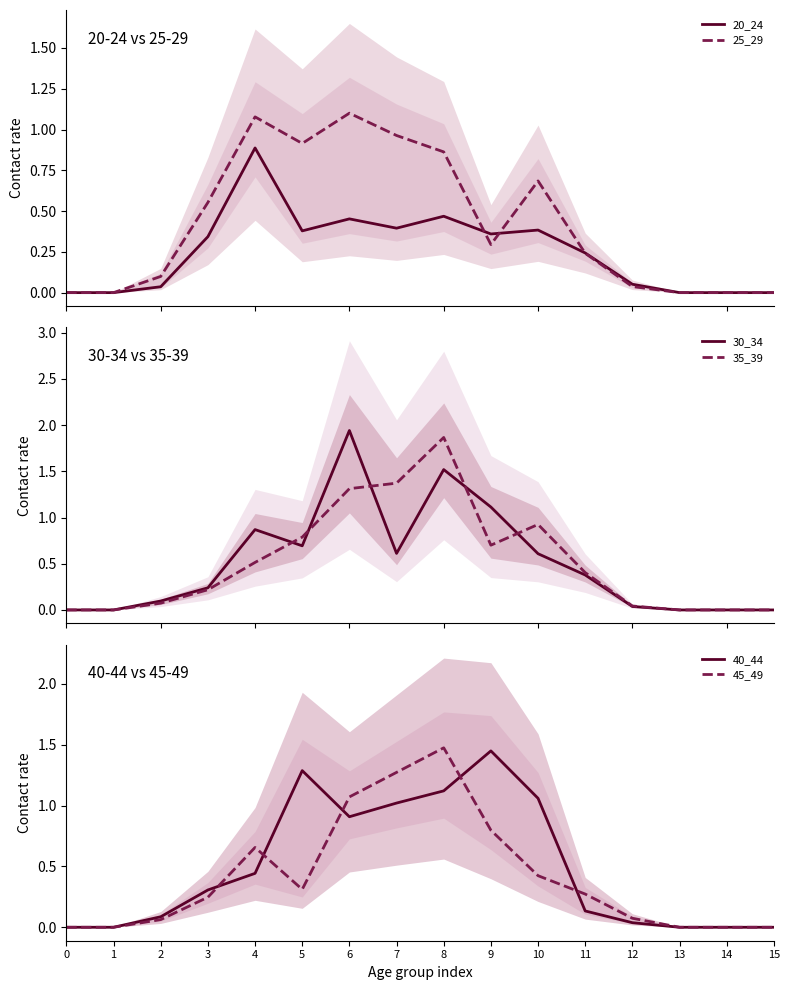

Where do 35_39 and 40_44 first cross each other?

3 and 4